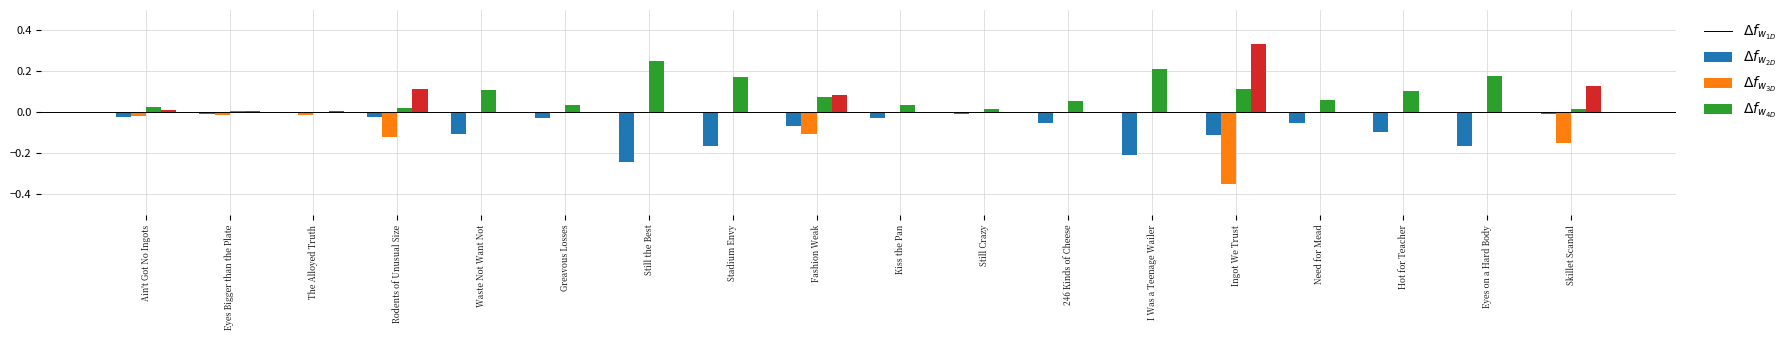

Which label corresponds to the largest value in the chart?

Ingot We Trust